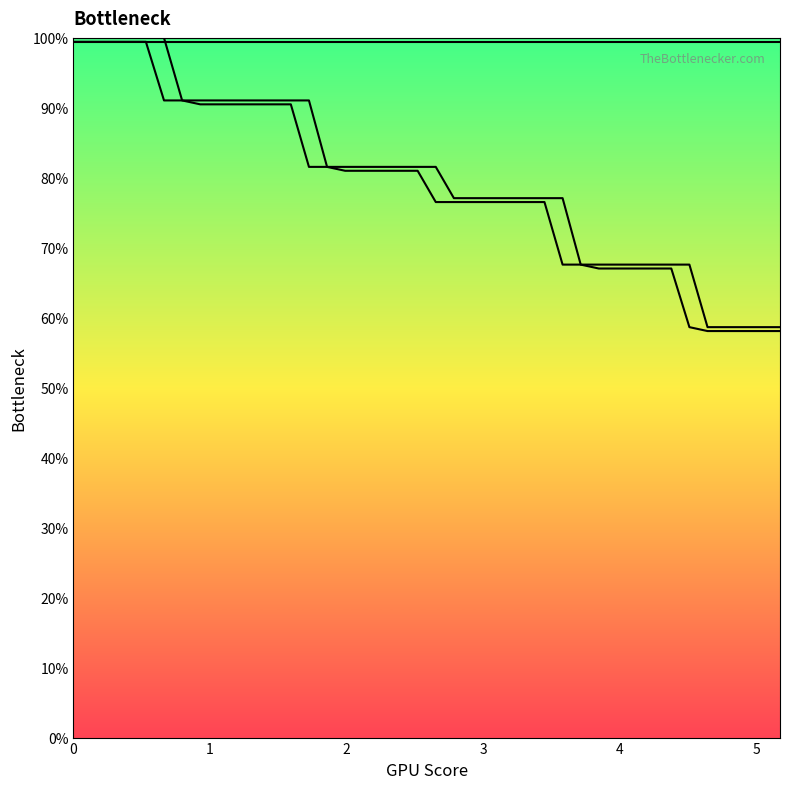

True or false: plot_1_line has more than 0 points higher than both neighbors.

False